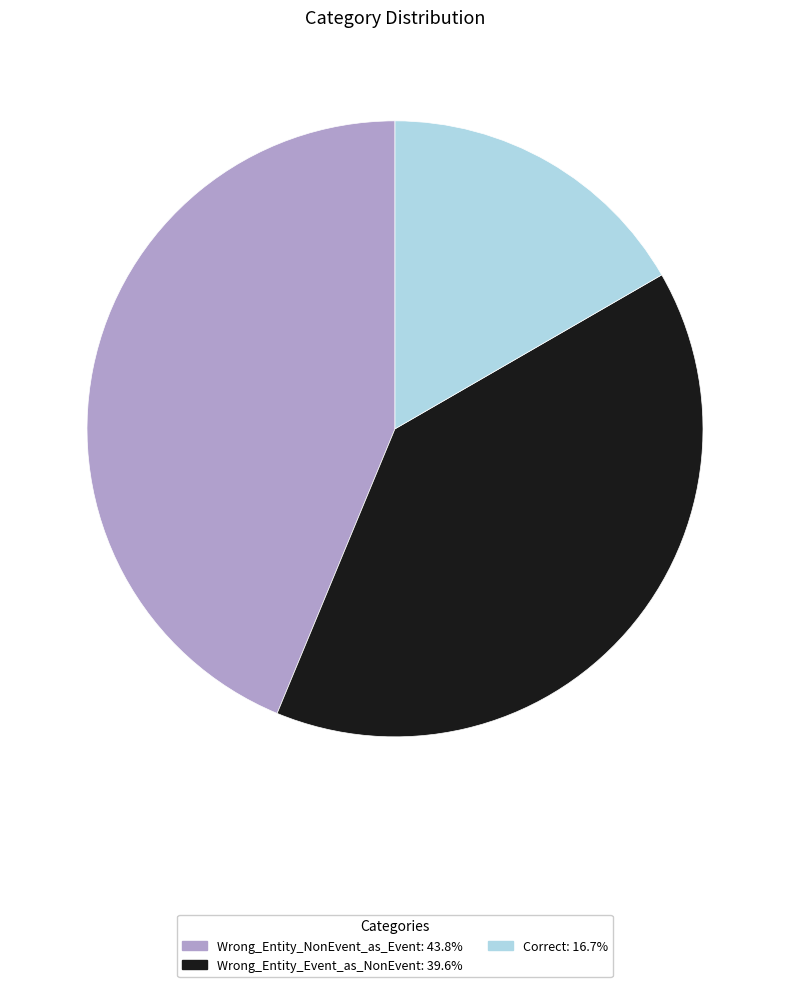

How many slices are in this pie chart?

3